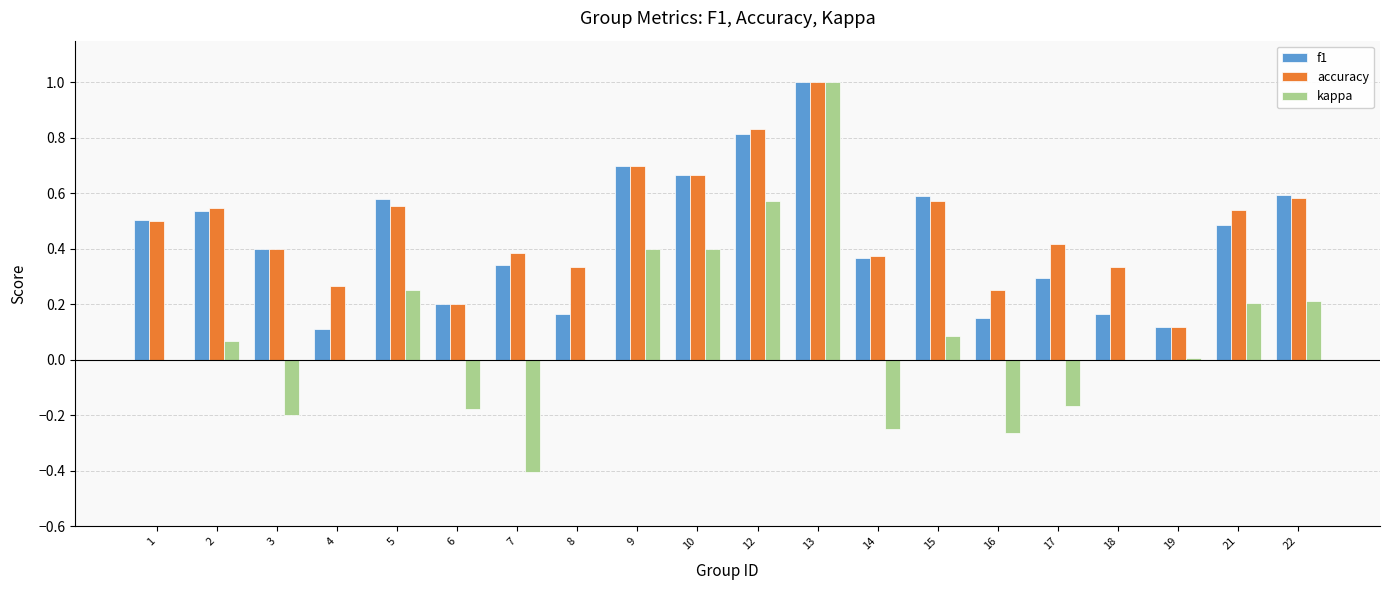

How many distinct data groups are displayed?

3